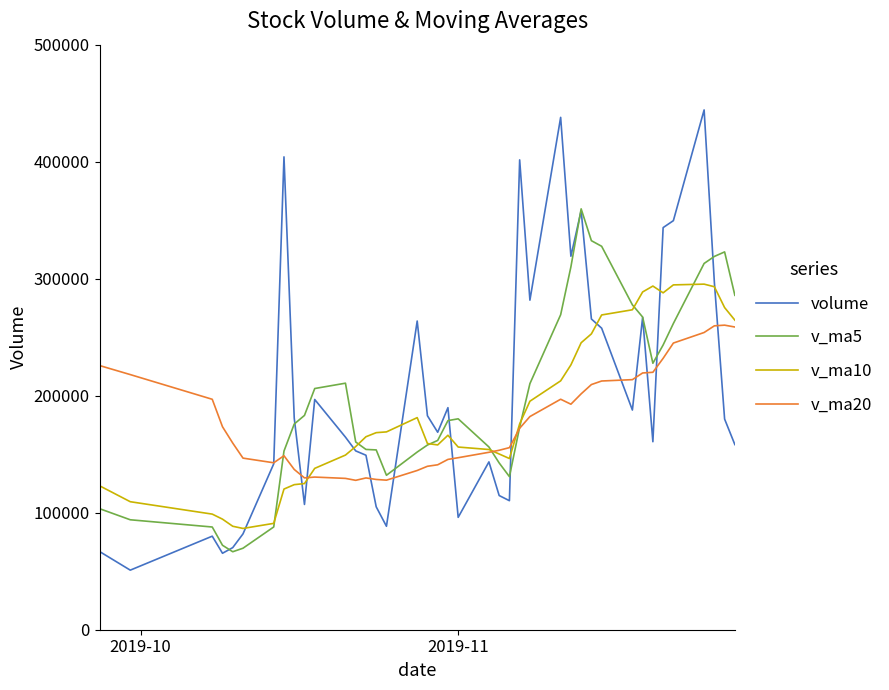

Rank the series by their maximum value, from lowest to highest.

v_ma20, v_ma10, v_ma5, volume